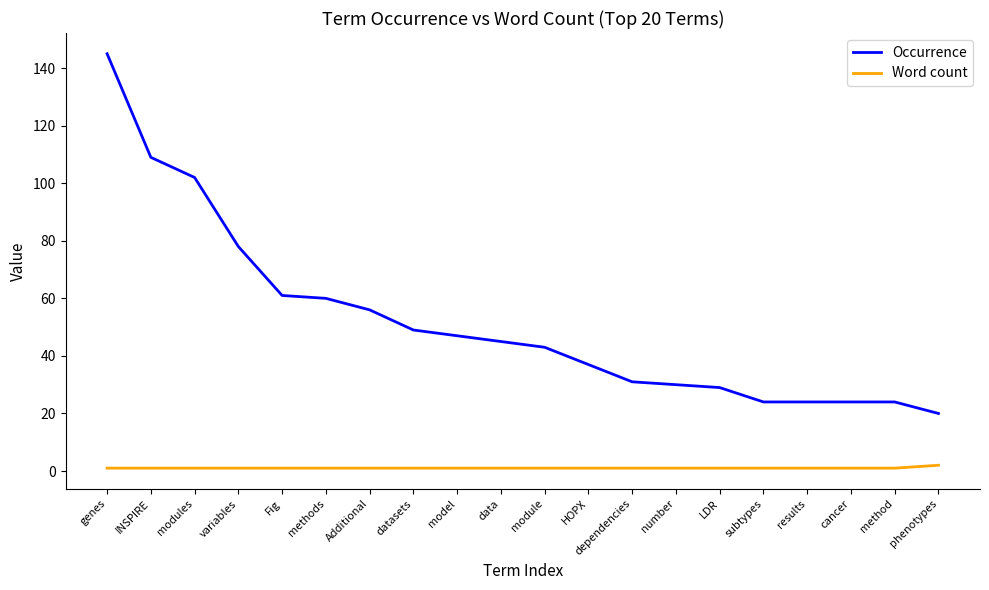

True or false: Occurrence and Word count cross at least once.

False